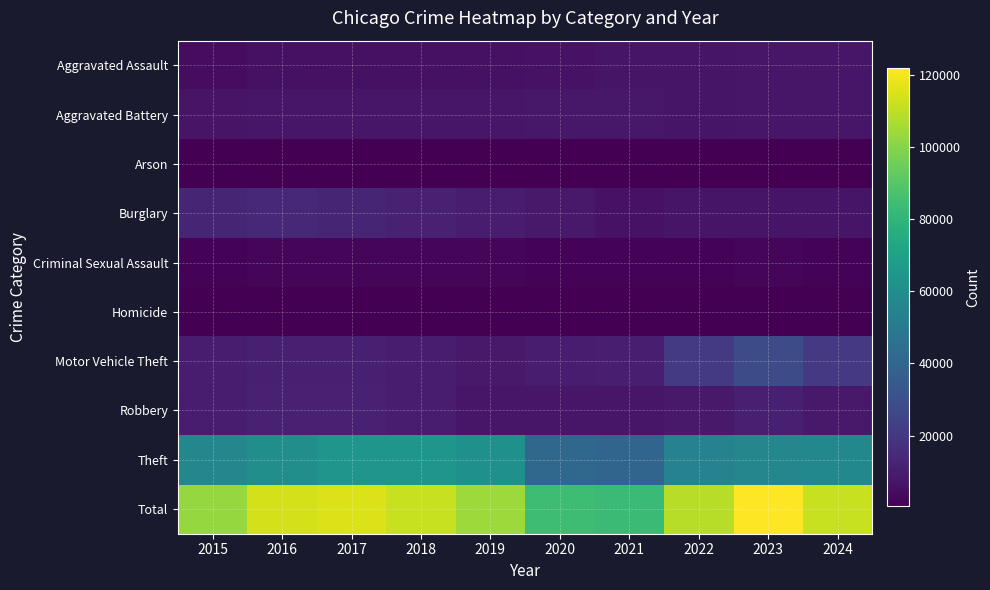

Reading left to right, what are all the values shown in this chart?

Aggravated Assault: 2015=4412	2016=5608	2017=5719	2018=5899	2019=5735	2020=6180	2021=7111	2022=7153	2023=7549	2024=7492
Aggravated Battery: 2015=6901	2016=7945	2017=7736	2018=7611	2019=7719	2020=8218	2021=8212	2022=7364	2023=7936	2024=7751
Arson: 2015=440	2016=510	2017=442	2018=368	2019=371	2020=582	2021=519	2022=417	2023=504	2024=451
Burglary: 2015=12939	2016=13996	2017=12835	2018=11534	2019=9470	2020=8623	2021=6517	2022=7448	2023=7343	2024=7171
Criminal Sexual Assault: 2015=1679	2016=1832	2017=1953	2018=2012	2019=1901	2020=1472	2021=1720	2022=1783	2023=1824	2024=1629
Homicide: 2015=488	2016=770	2017=668	2018=583	2019=491	2020=773	2021=799	2022=714	2023=619	2024=550
Motor Vehicle Theft: 2015=9888	2016=11060	2017=11126	2018=9805	2019=8825	2020=9764	2021=10381	2022=20897	2023=28742	2024=20548
Robbery: 2015=9406	2016=11691	2017=11677	2018=9464	2019=7825	2020=7739	2021=7749	2022=8777	2023=10845	2024=8634
Theft: 2015=56440	2016=60604	2017=63490	2018=64257	2019=61503	2020=40862	2021=40120	2022=54120	2023=56486	2024=57219
Total: 2015=102593	2016=114016	2017=115646	2018=111533	2019=103840	2020=84213	2021=83128	2022=108673	2023=121848	2024=111445